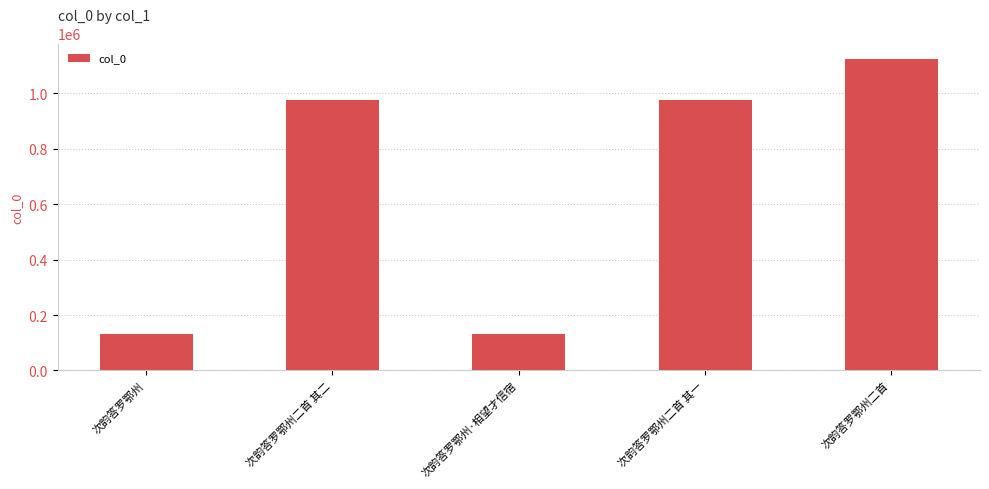

What is the change in value from 次韵答罗鄂州 to 次韵答罗鄂州二首 其二?

+843002